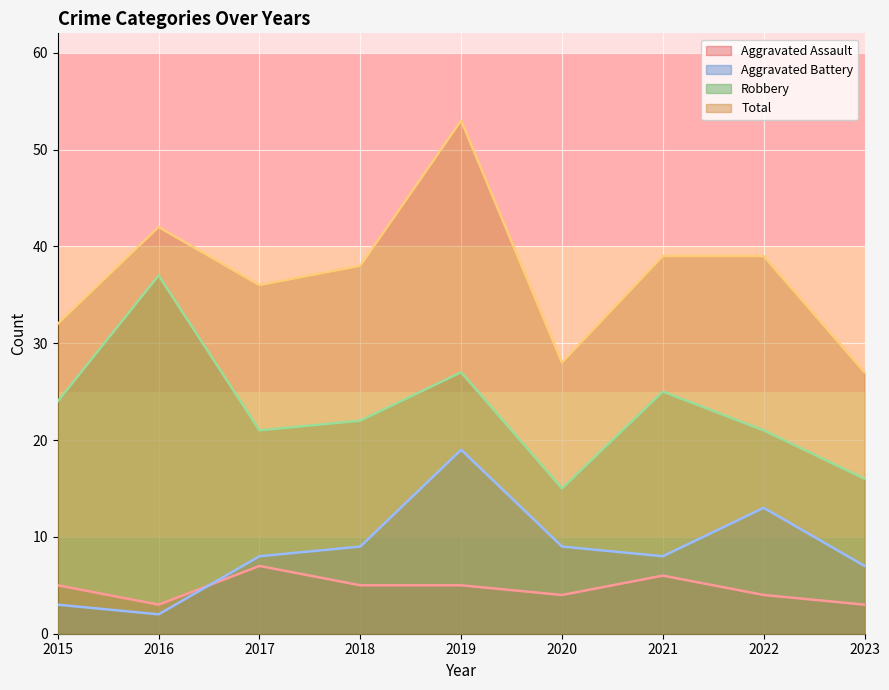

What is the value of the Robbery point at the 8th from the left?

21